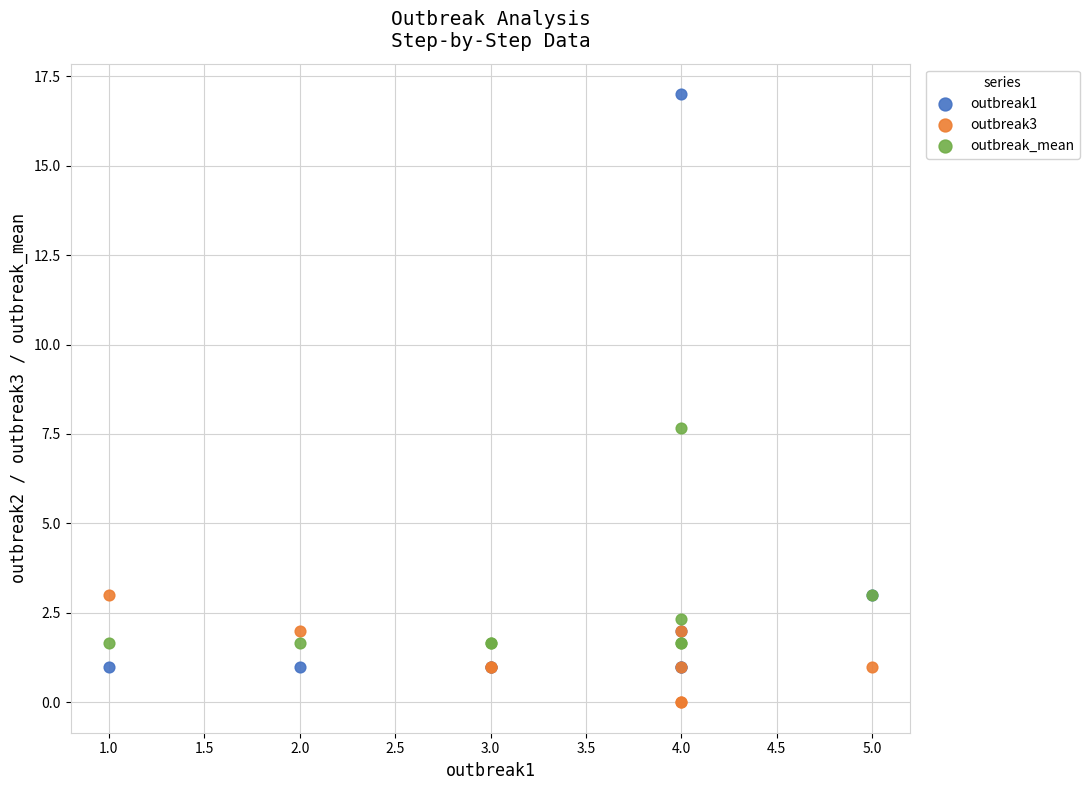

Which series reaches the minimum Y coordinate?

outbreak3